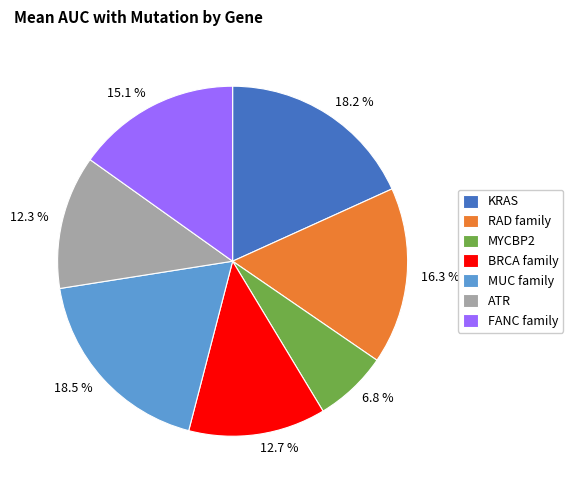

Which category has the smallest portion of the pie?

MYCBP2